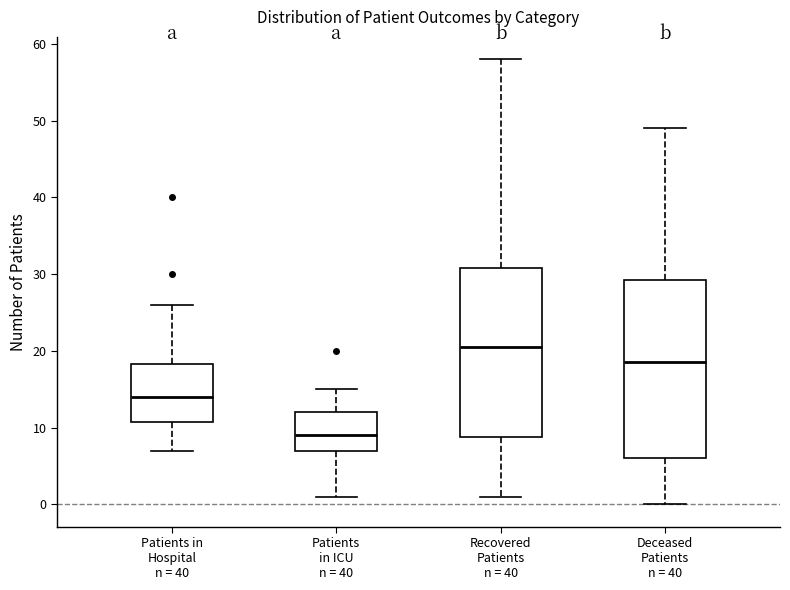

Reading left to right, read every box against the y-axis: the position of its median line, the range the box covers, and the ends of its whiskers. The values are not printed on the chart, so give them approximately, as read against the axis.

Patients in Hospital n = 40: median 14, box 11 to 18, whiskers 7 to 26
Patients in ICU n = 40: median 9, box 7 to 12, whiskers 1 to 15
Recovered Patients n = 40: median 21, box 9 to 31, whiskers 1 to 58
Deceased Patients n = 40: median 19, box 6 to 29, whiskers 0 to 49